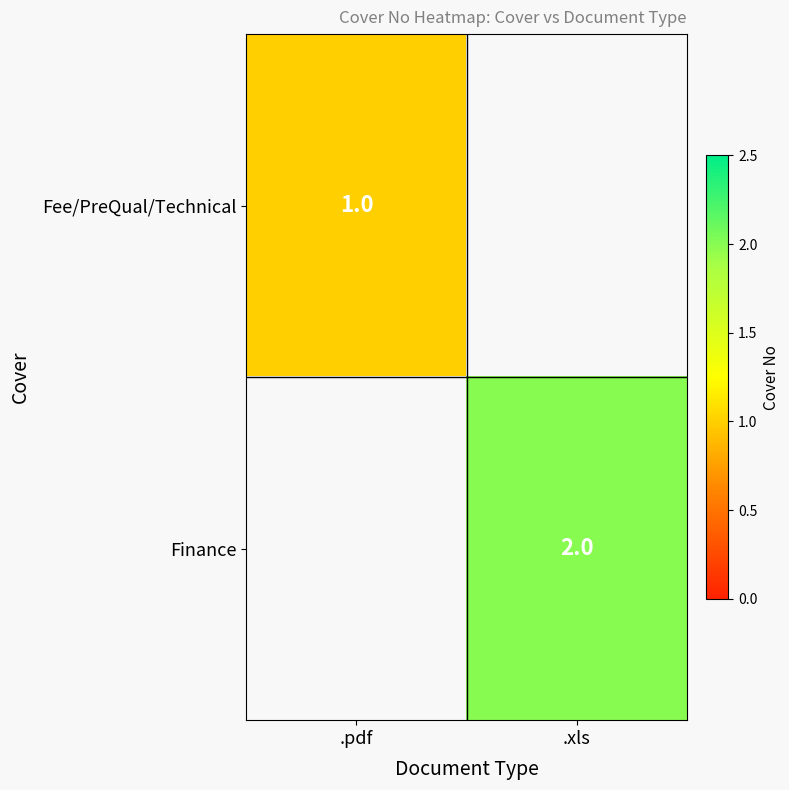

The value of Finance at .xls is 2. True or false?

True